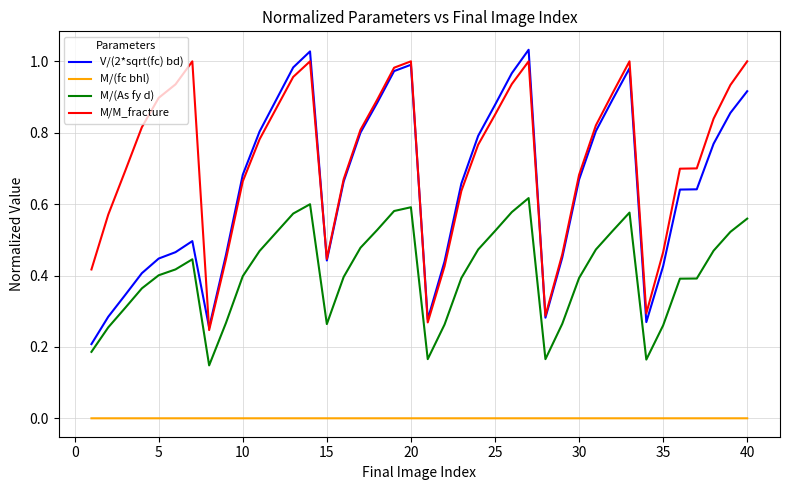

True or false: M/(As fy d) and M/(fc bhl) intersect in this chart.

False